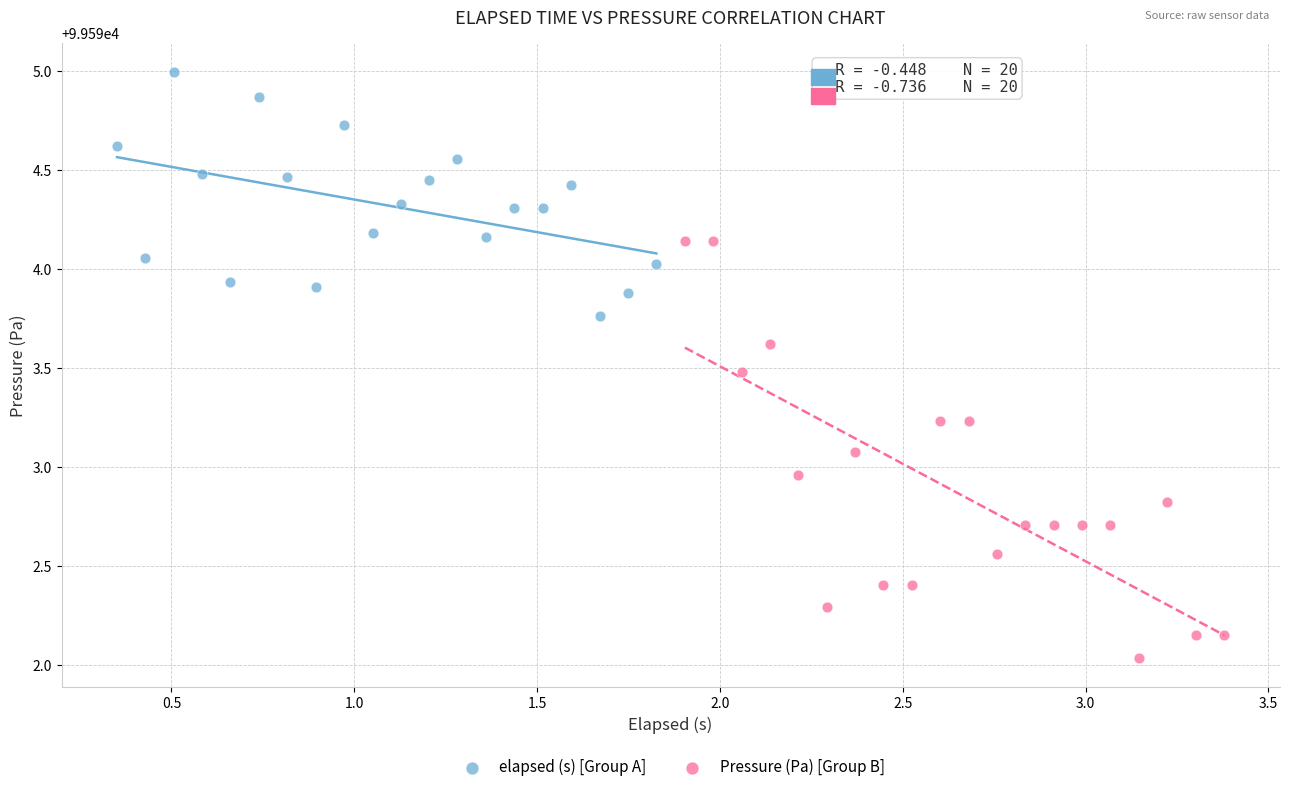

Which series has the widest spread of Y values?

Pressure (Pa) [Group B]